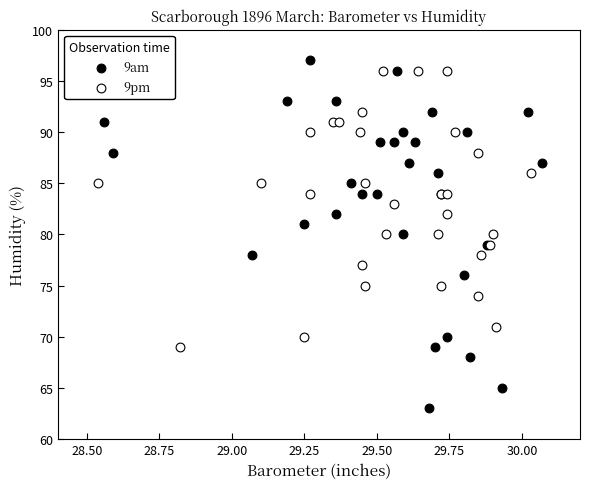

Which series contains the lowest Y value?

9am